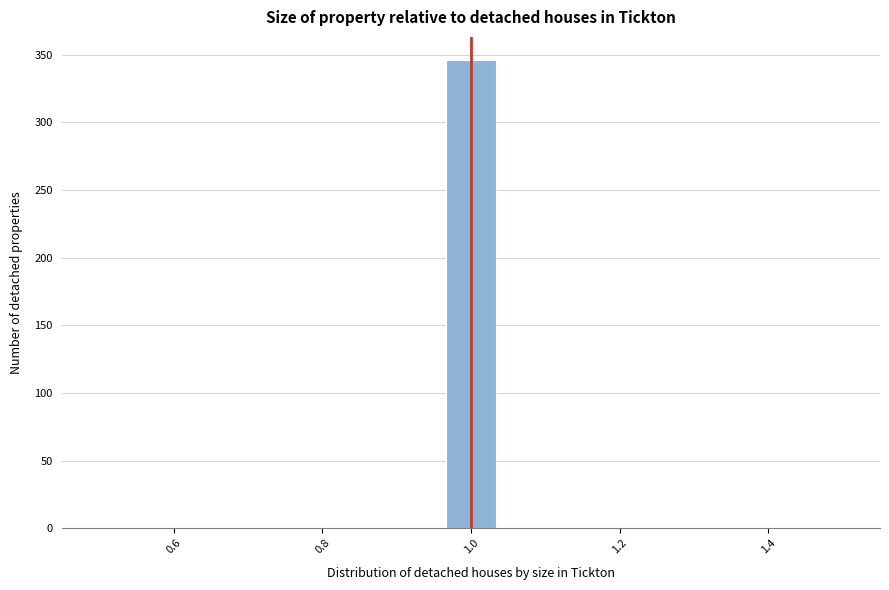

Around what value on the x-axis is the tallest bar? Give the approximate position of its centre, as read against the axis.

1.00